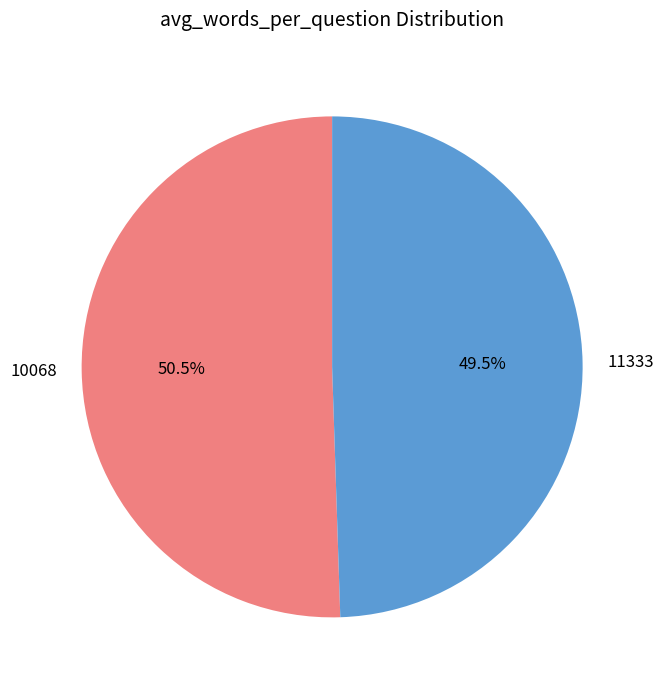

Rank the categories by value from lowest to highest.

11333, 10068